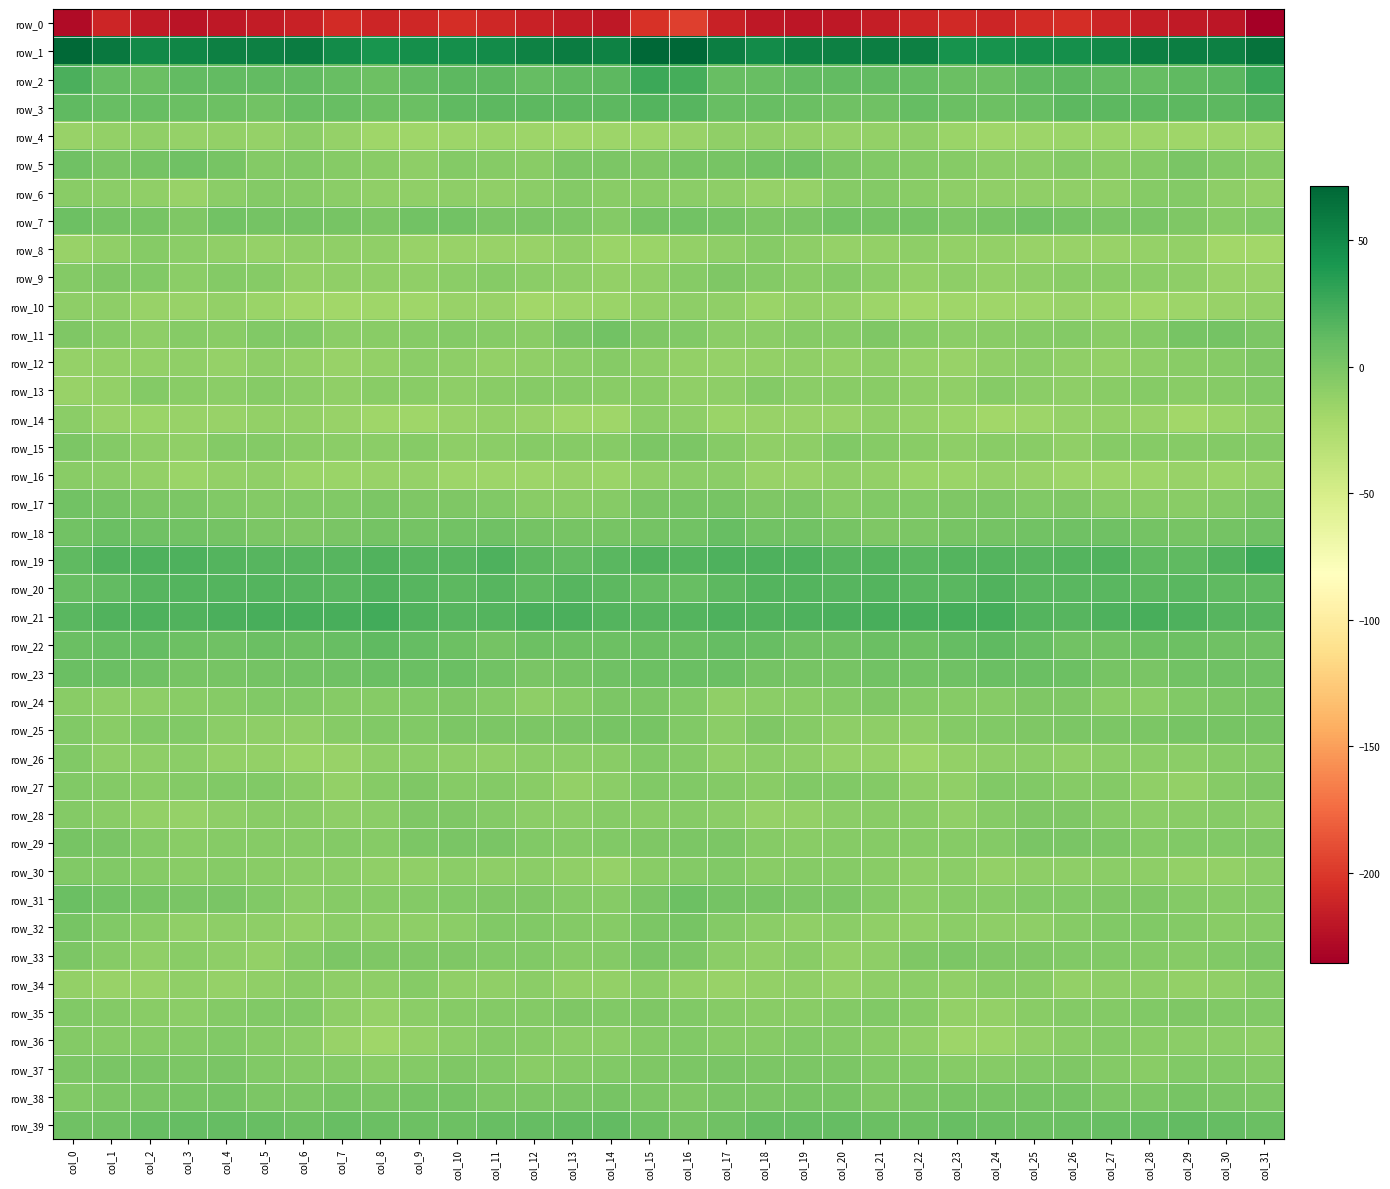

The value of row_18 at col_28 is 2.4. True or false?

True